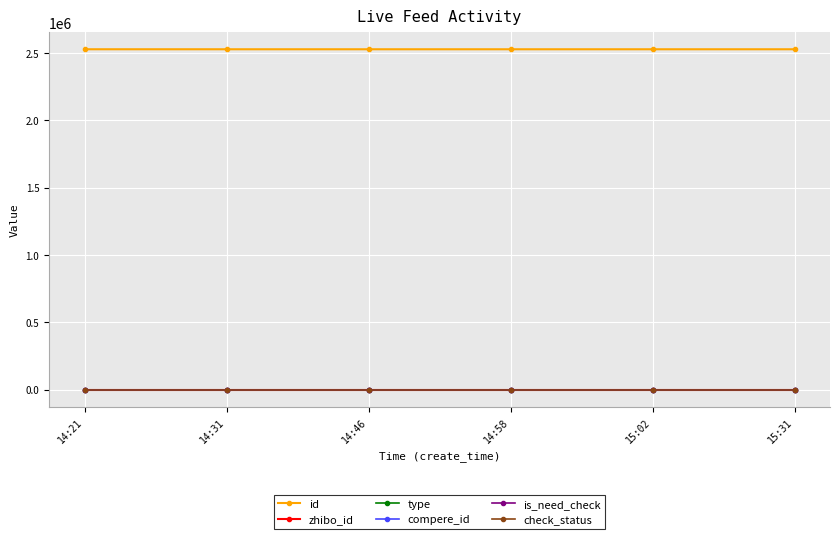

At which category is the sum across all series the highest?

14:21